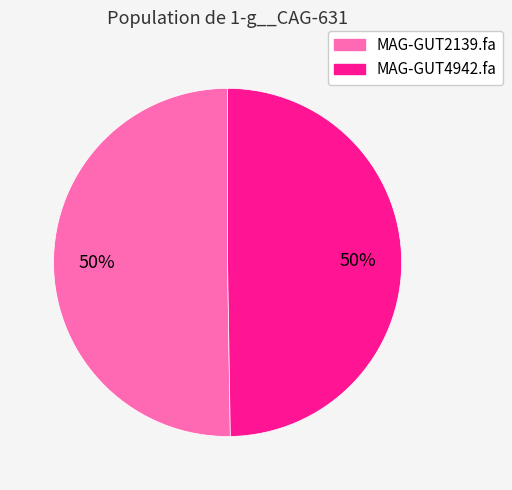

What is the ratio of the value at MAG-GUT4942.fa to the value at MAG-GUT2139.fa?

1.0